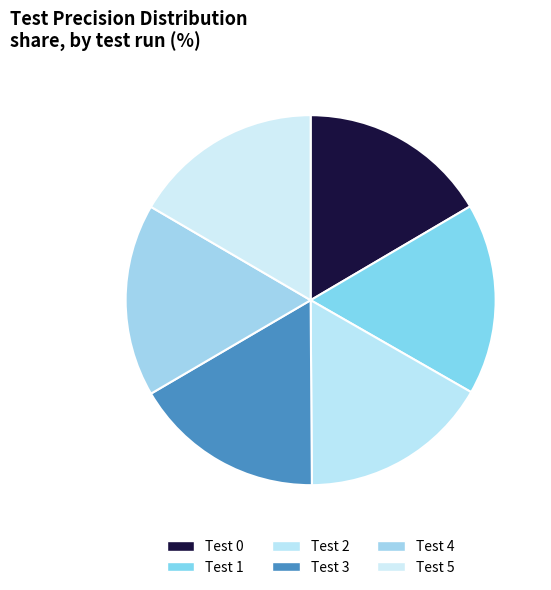

What is the largest slice in the pie chart?

4